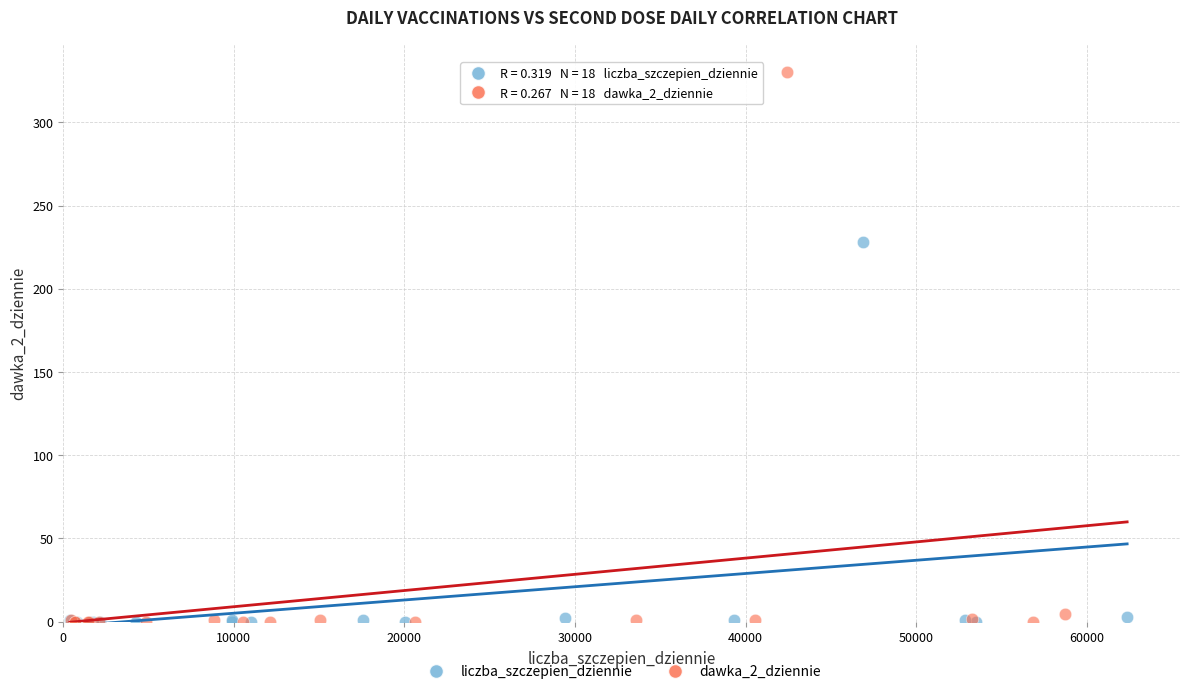

Which series has the largest Y range (max minus min)?

dawka_2_dziennie